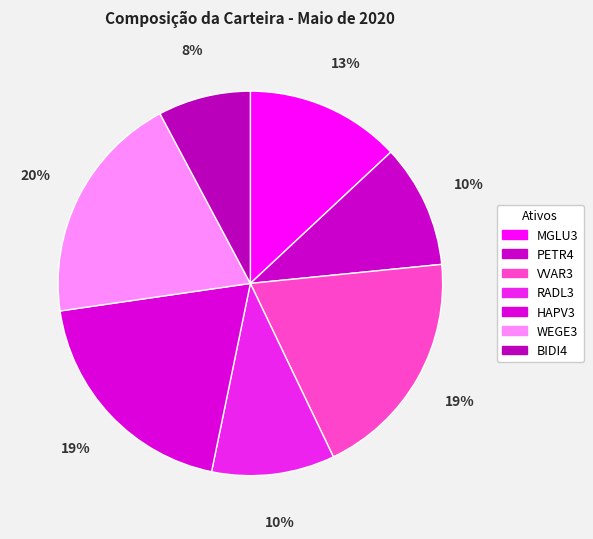

Between VVAR3 and RADL3, which is larger?

VVAR3